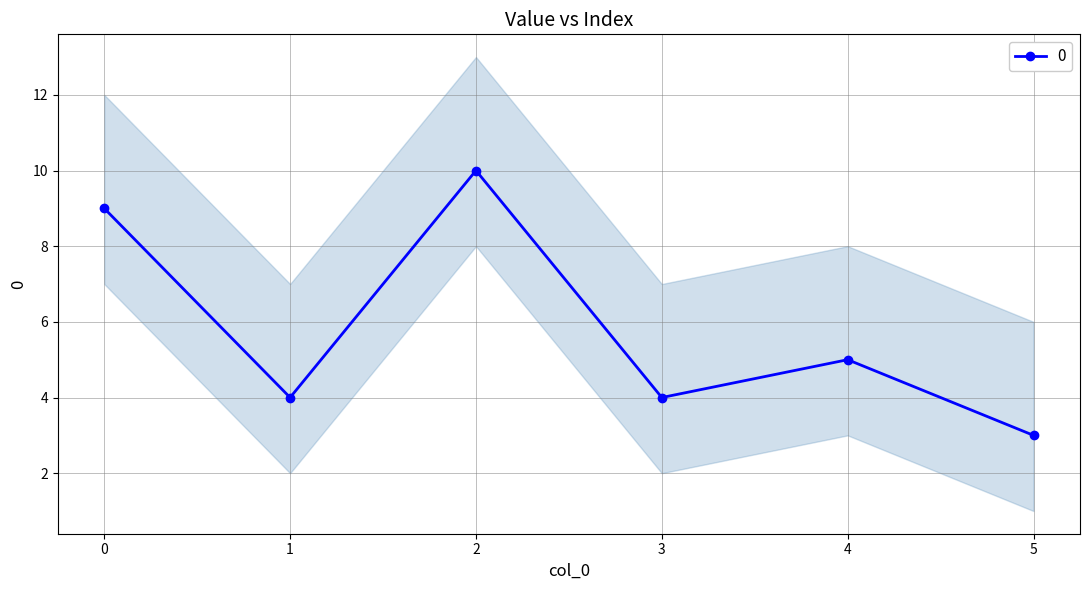

What is the difference between the maximum and minimum values?

7